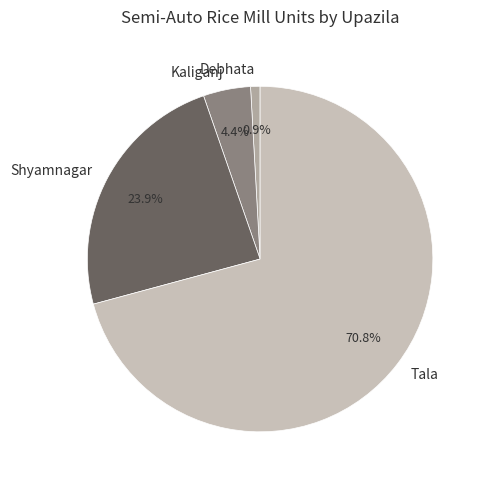

What is the ratio of the value at Kaliganj to the value at Shyamnagar?

0.2